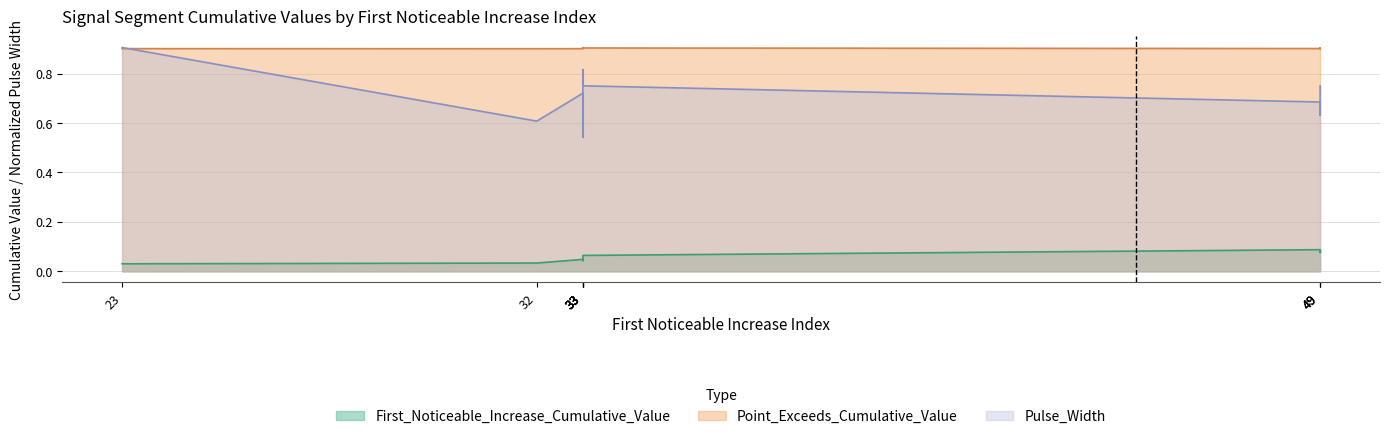

True or false: Point_Exceeds_Cumulative_Value has a value of 1.6 at 32.

False